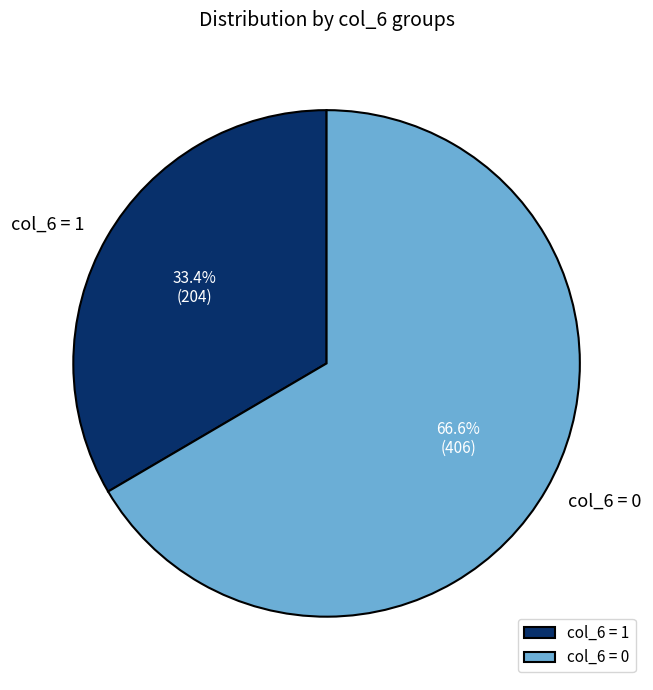

Which slice is the smallest?

col_6 = 1